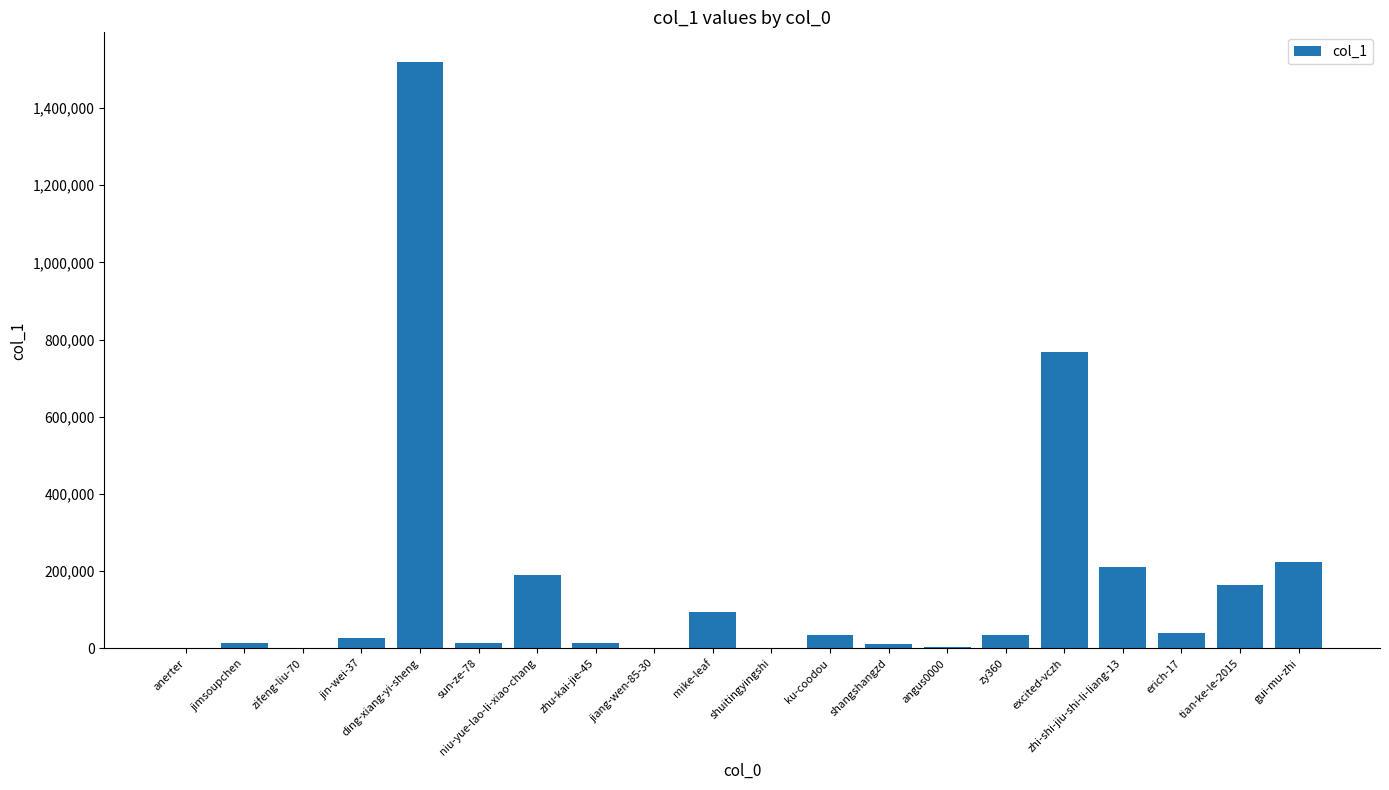

Is it true that the value at gui-mu-zhi is 81954?

False